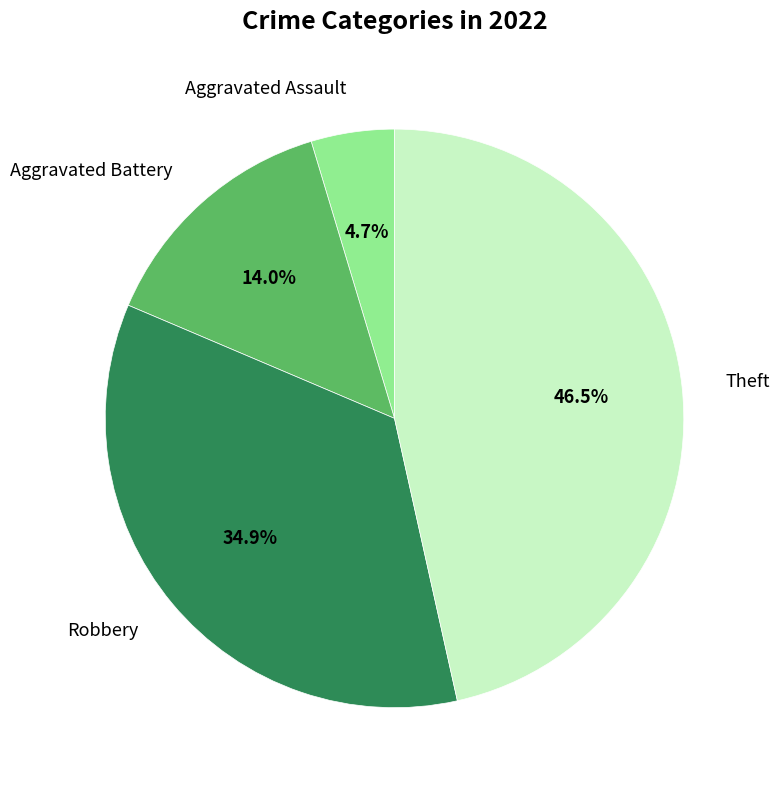

What percentage is NOT represented by Robbery?

65.1%